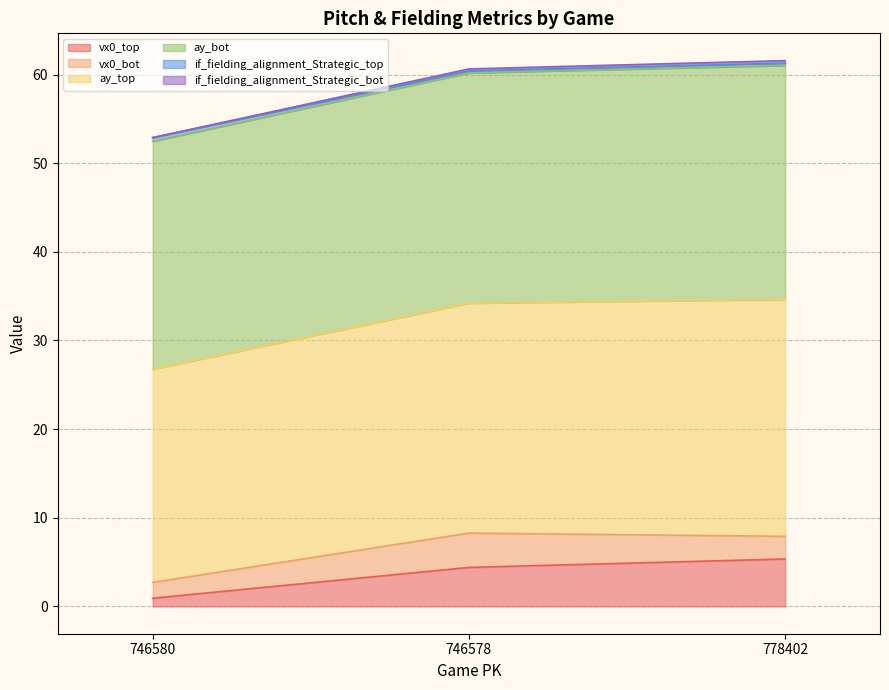

What is the maximum value for vx0_top?

5.4